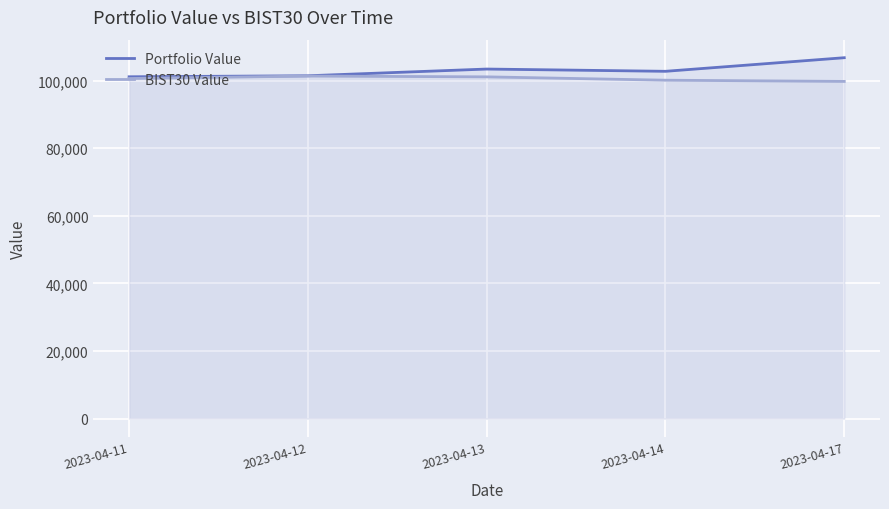

Which label corresponds to the smallest value in the chart?

2023-04-17